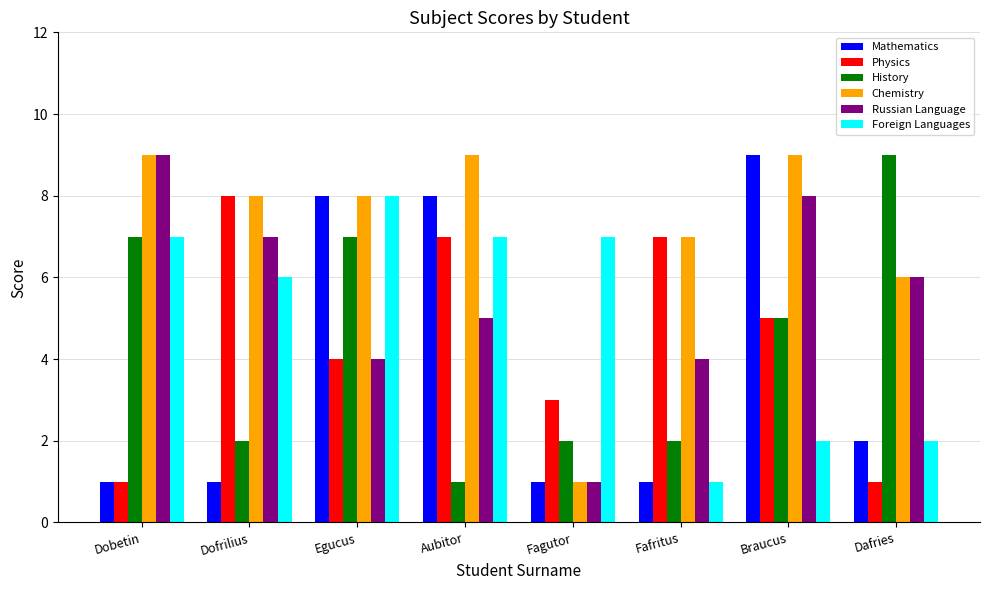

What is the spread (max minus min) of values at Braucus?

7